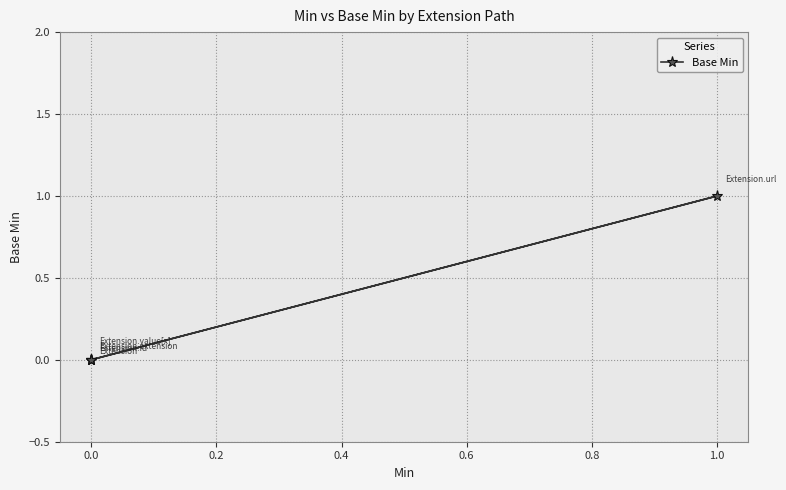

Reading right to left, extract all data points from this chart.

0	1	0	0	0